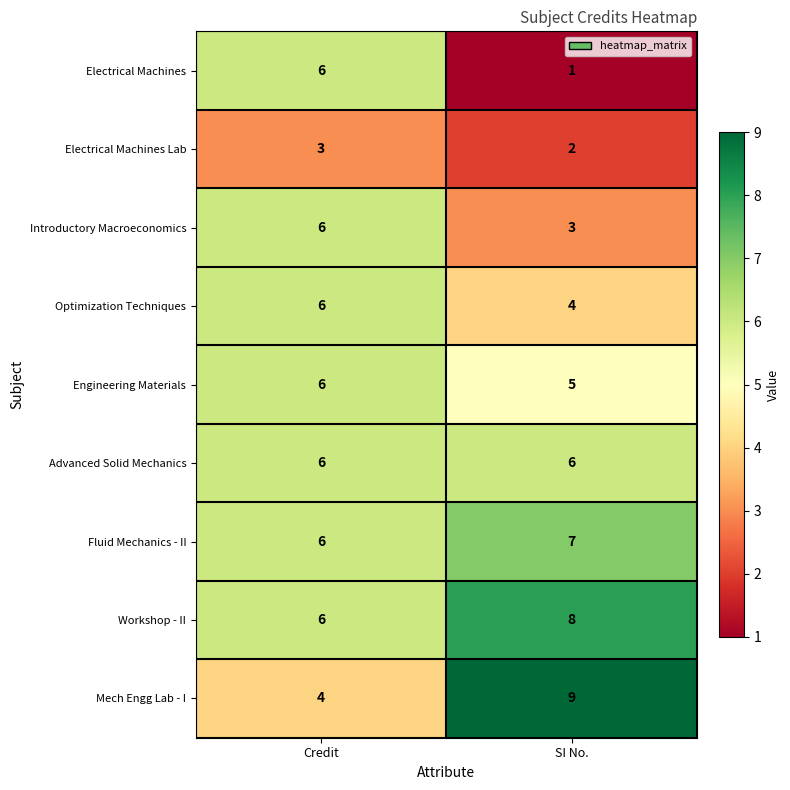

What is the sum of the Introductory Macroeconomics values at Credit and SI No.?

9